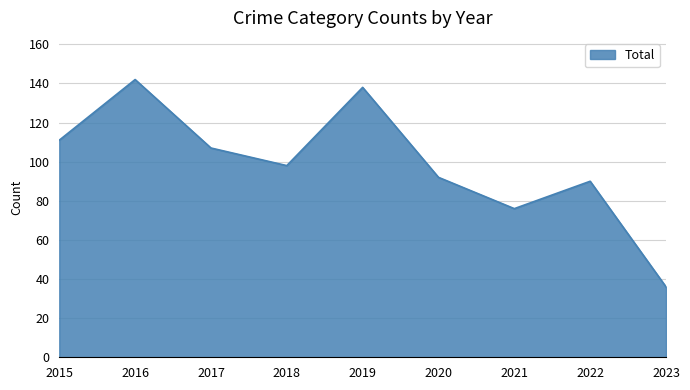

What is the difference between the maximum and minimum values?

106